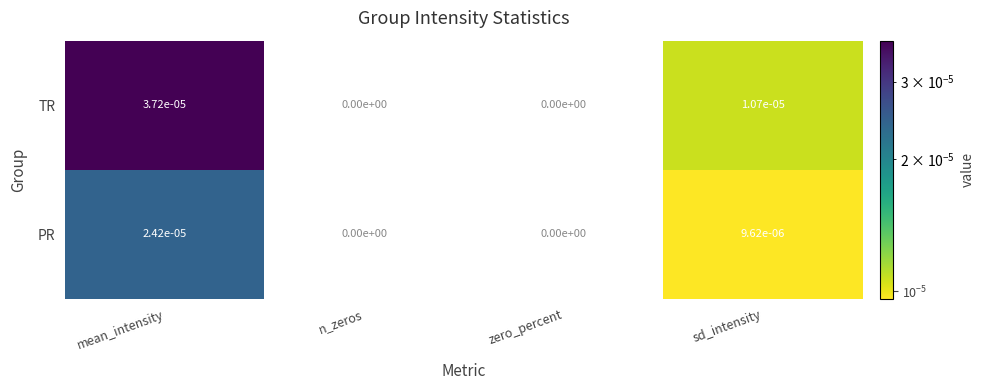

Rank the series by their maximum value, from lowest to highest.

PR, TR